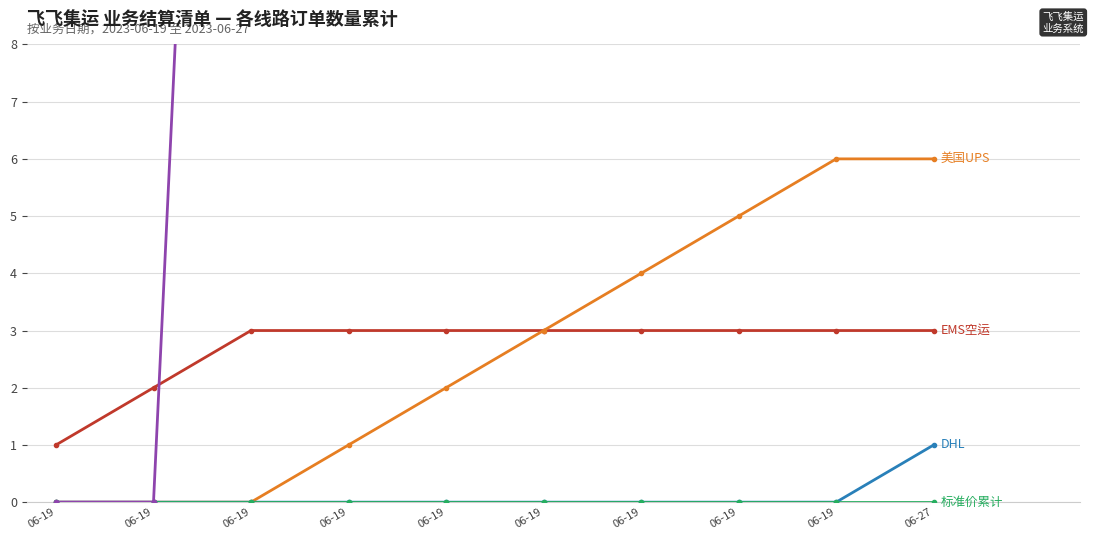

What is the spread (max minus min) of values at 06-19?

1